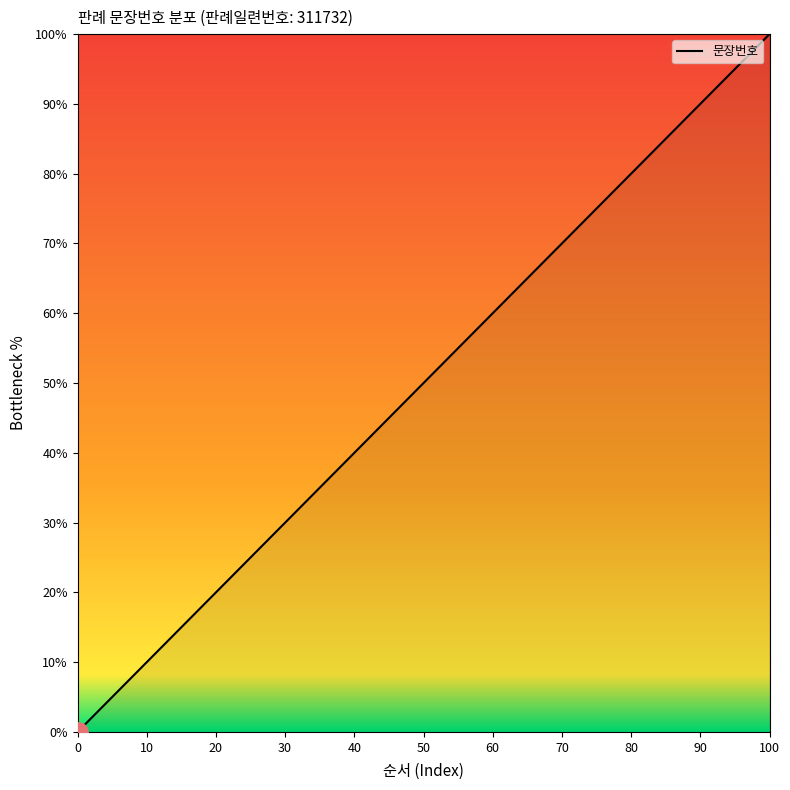

What is the maximum value shown in the chart?

100.0